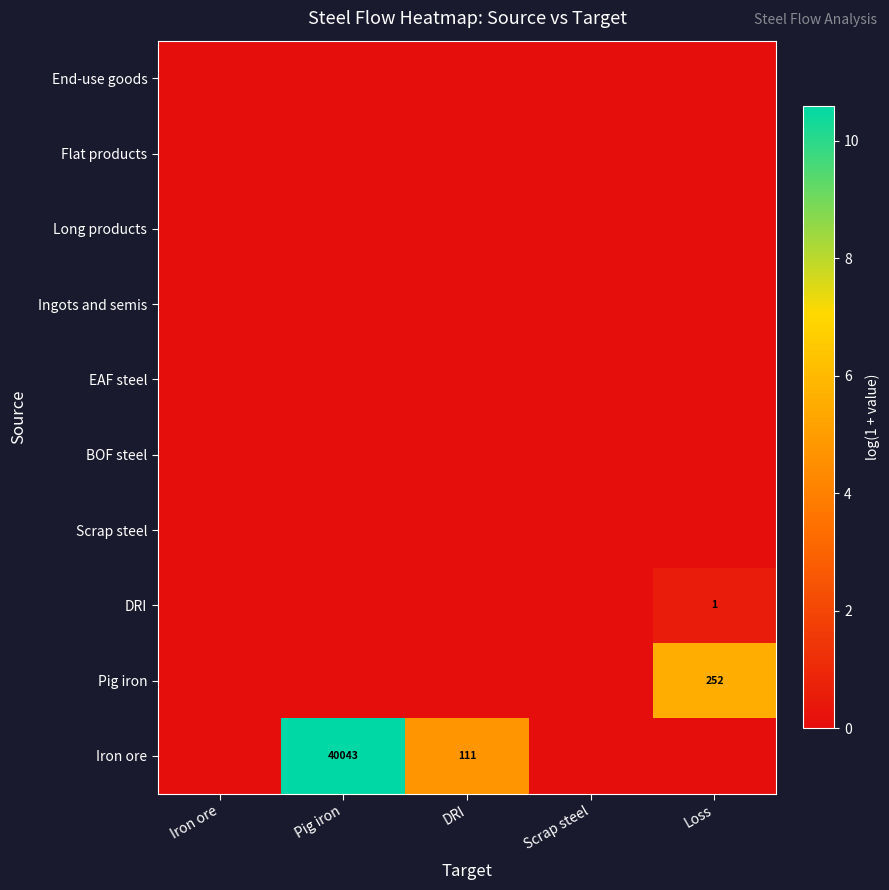

True or false: DRI has a value of 1 at Loss.

True